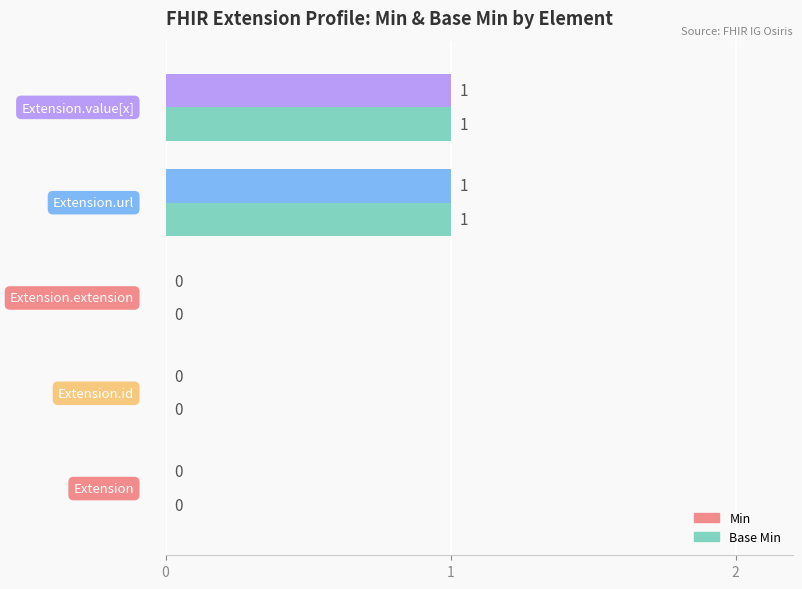

What is the difference between the maximum and minimum values in the Min series?

1